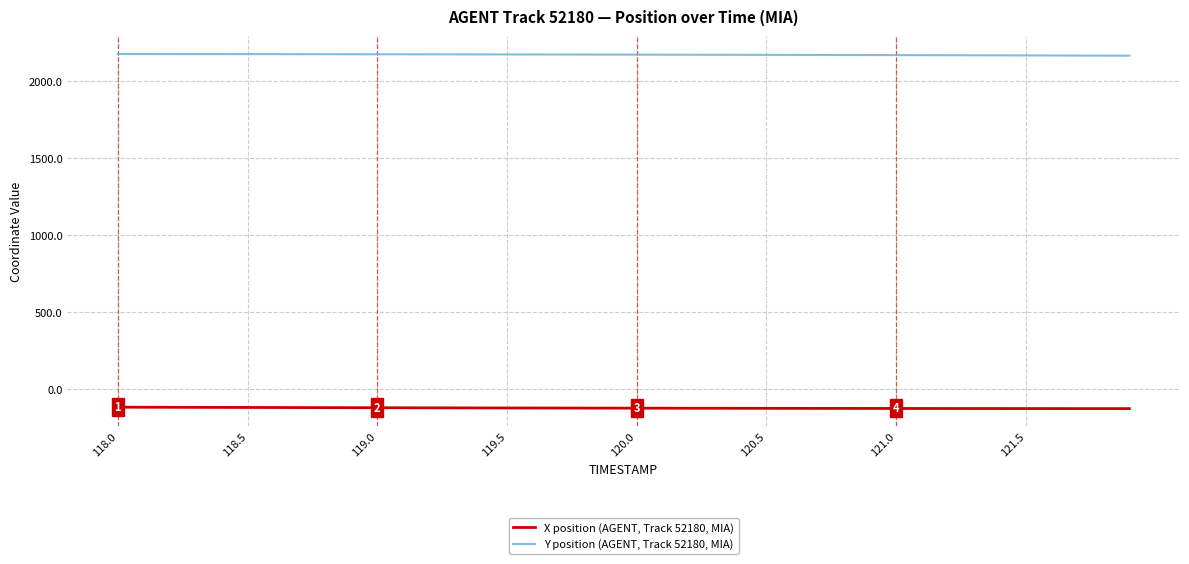

How many values in the X position (AGENT, Track 52180, MIA) series exceed -122?

16